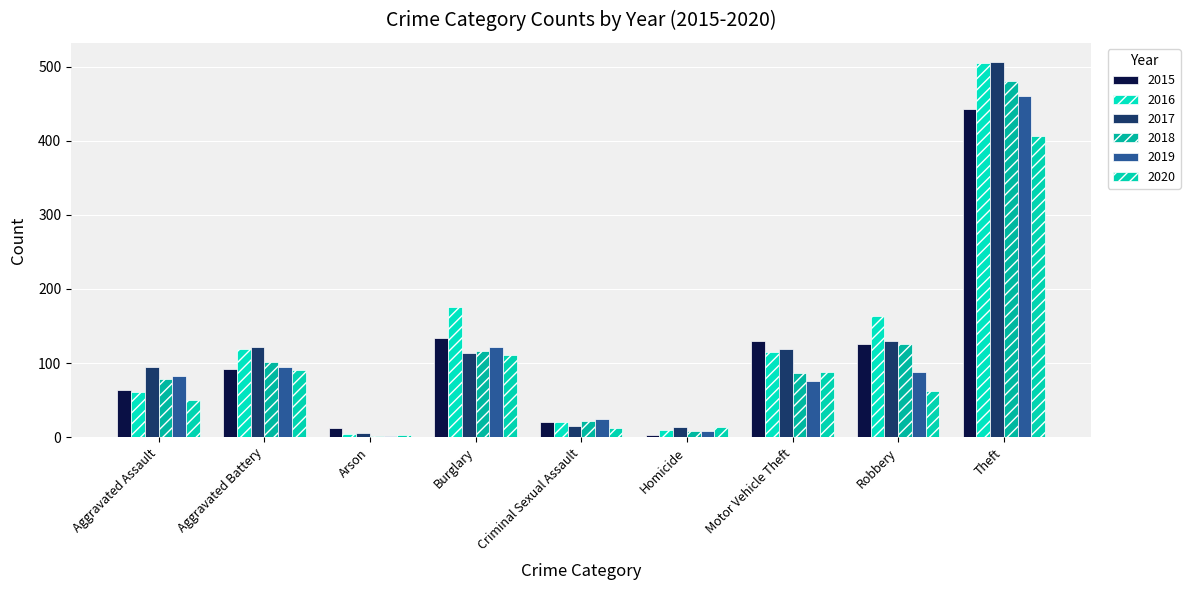

Count the number of data series in this chart.

6